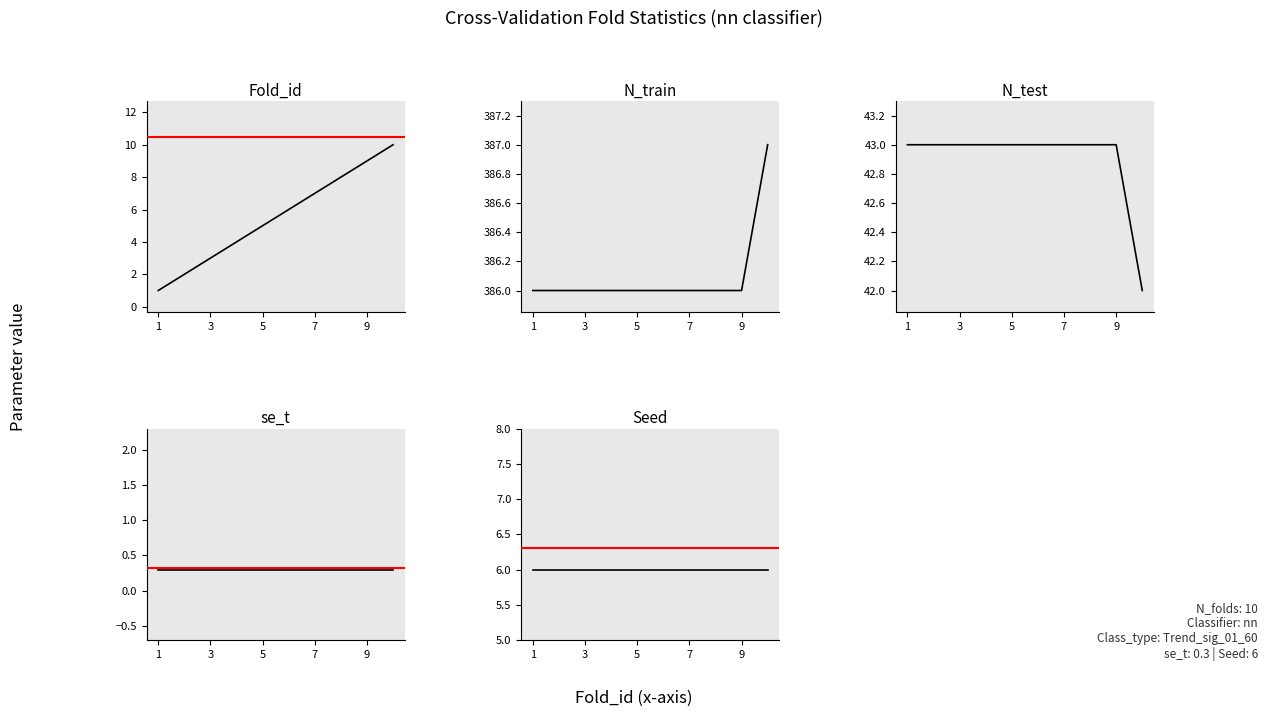

Is the value of Fold_id at 1 greater than the value of N_test at 9?

No